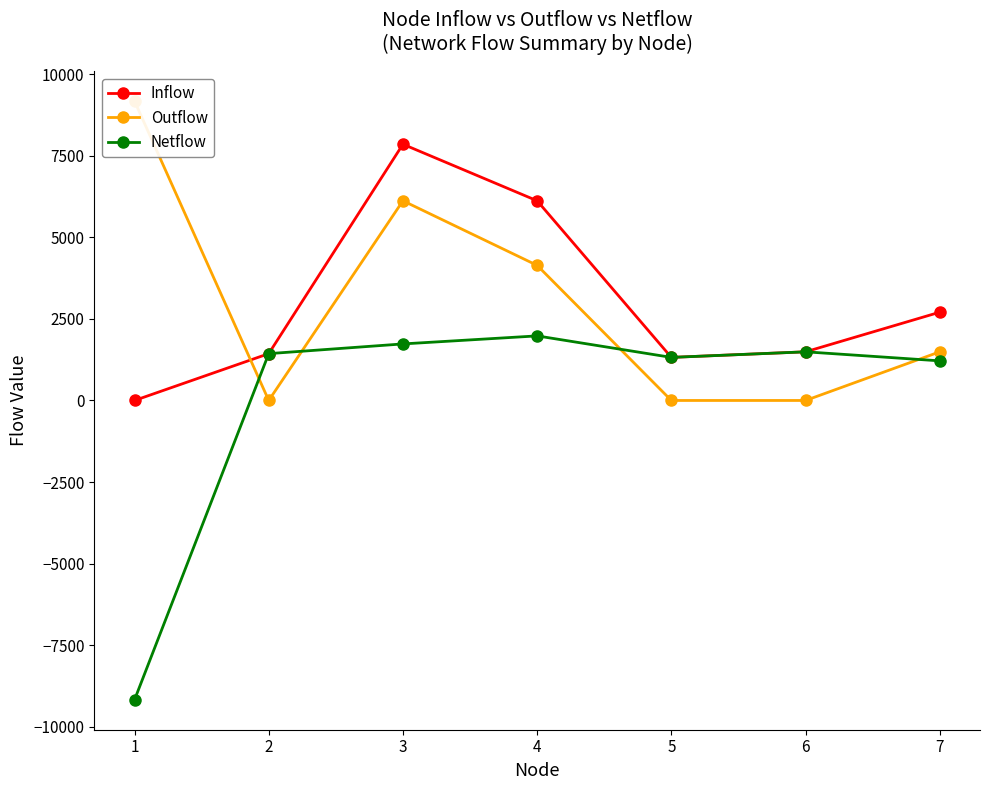

Read the Netflow value at 3, to the nearest 10.

1730